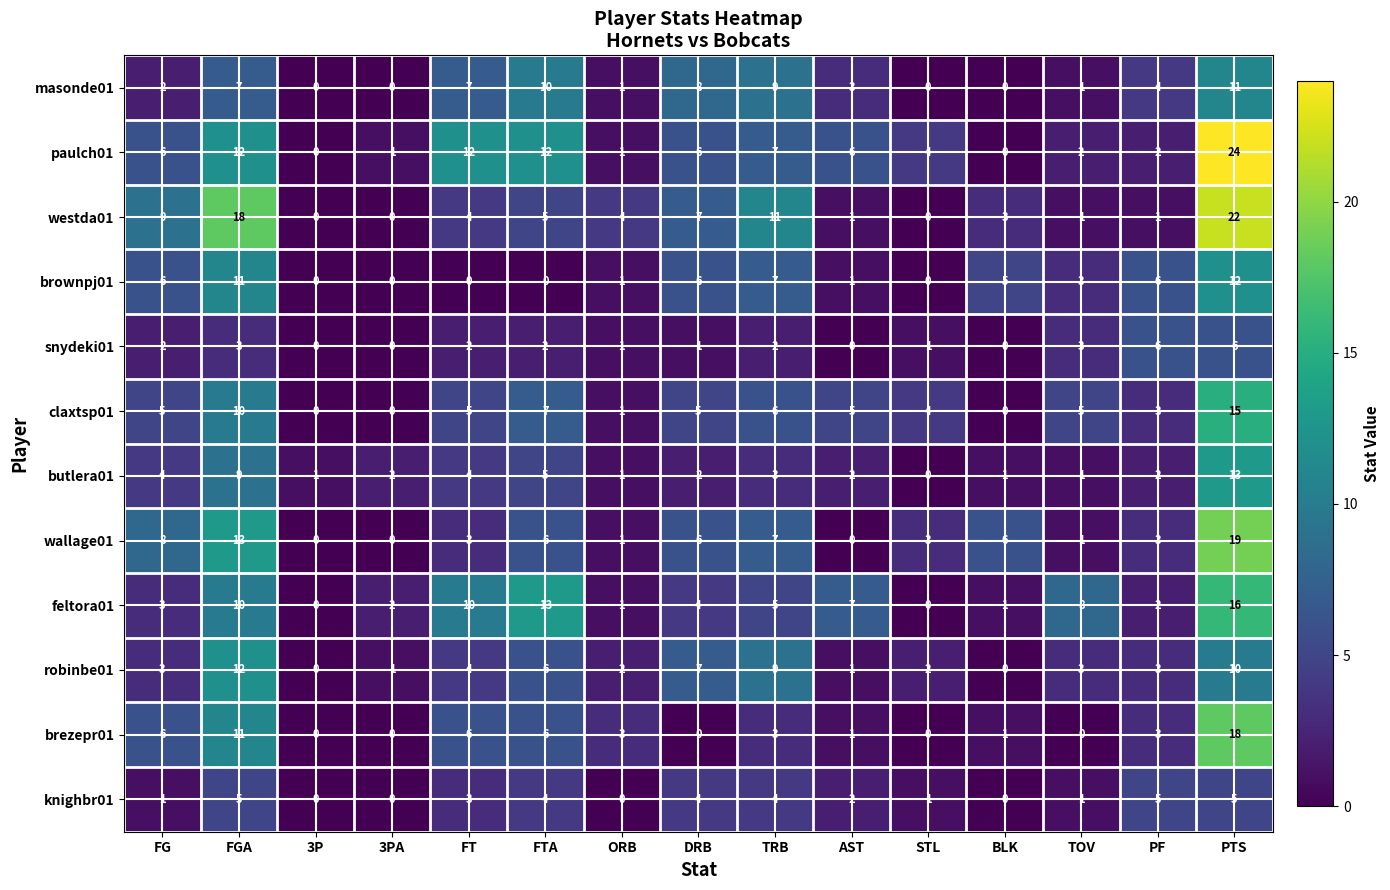

How many categories are shown in the chart?

15